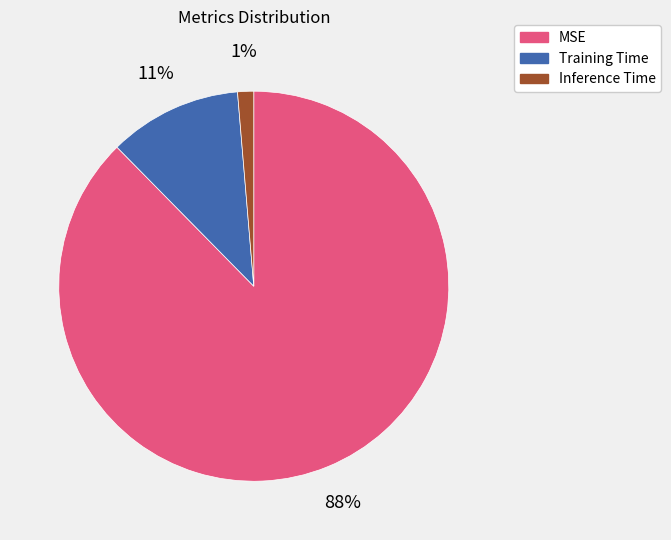

To the nearest percent, what portion does MSE represent?

88%